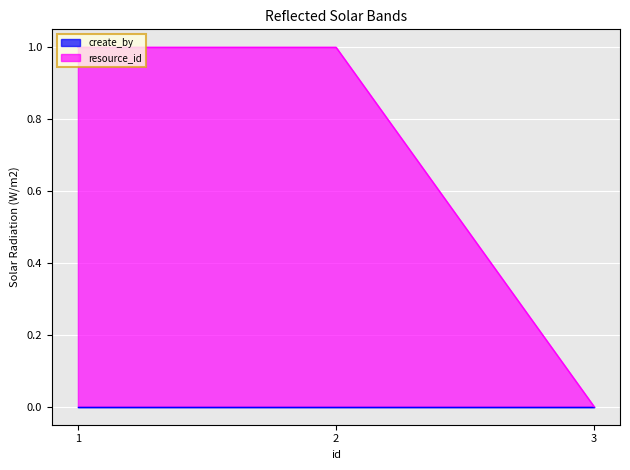

How many values are above zero?

2